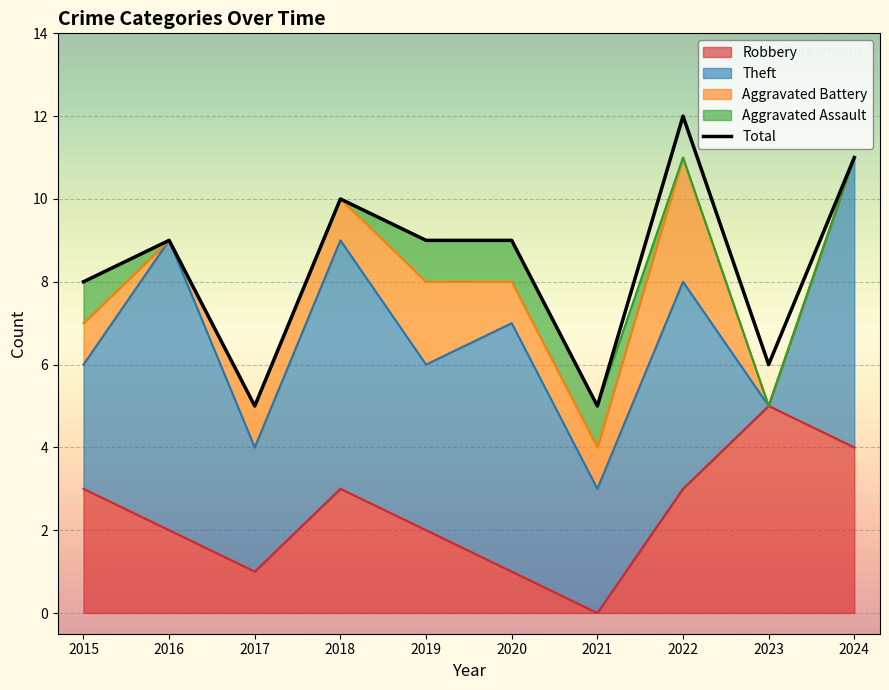

What is the average value?

8